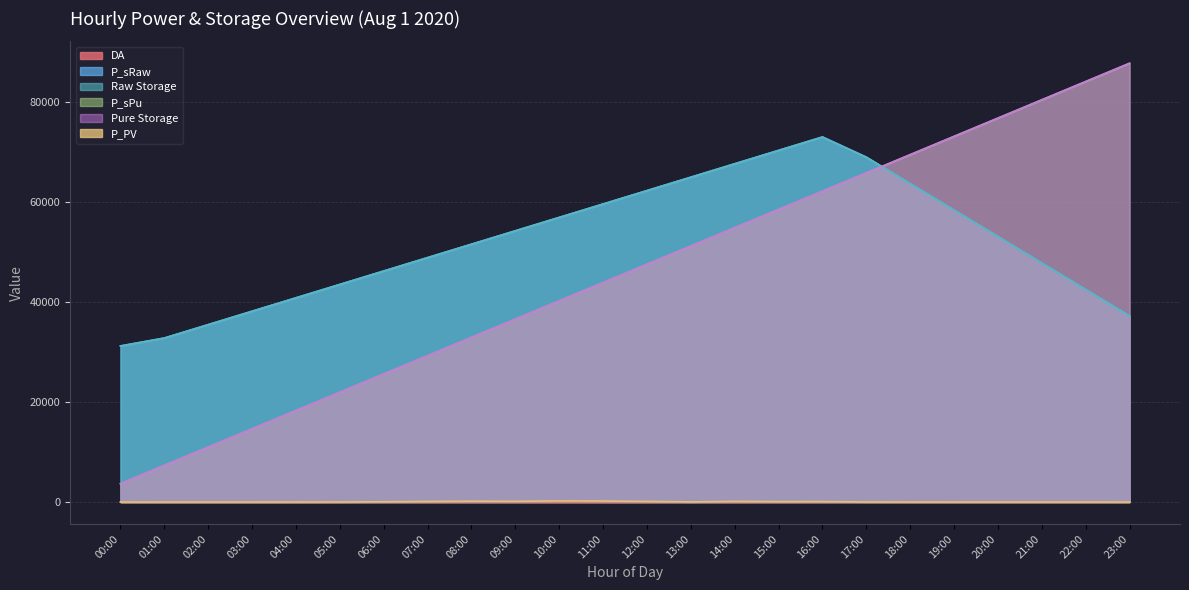

Reading left to right, extract all data points from this chart.

DA: 00:00=33.3	01:00=24.6	02:00=24.3	03:00=20.2	04:00=20.2	05:00=23.4	06:00=24.4	07:00=27.6	08:00=25.9	09:00=24.4	10:00=23.2	11:00=16.7	12:00=12.2	13:00=14.8	14:00=16.7	15:00=17.9	16:00=22.6	17:00=32.6	18:00=38.4	19:00=38.8	20:00=38.4	21:00=37.8	22:00=37.1	23:00=32.5
P_sRaw: 00:00=31184.4	01:00=32768.4	02:00=35446.8	03:00=38125.2	04:00=40803.6	05:00=43481.9	06:00=46160.3	07:00=48838.7	08:00=51517.1	09:00=54195.5	10:00=56873.9	11:00=59552.3	12:00=62230.6	13:00=64909.0	14:00=67587.4	15:00=70265.8	16:00=72944.2	17:00=68912.9	18:00=63625.2	19:00=58337.5	20:00=53049.8	21:00=47762.2	22:00=42474.5	23:00=37186.8
Raw Storage: 00:00=31184.4	01:00=32768.4	02:00=35446.8	03:00=38125.2	04:00=40803.6	05:00=43481.9	06:00=46160.3	07:00=48838.7	08:00=51517.1	09:00=54195.5	10:00=56873.9	11:00=59552.3	12:00=62230.6	13:00=64909.0	14:00=67587.4	15:00=70265.8	16:00=72944.2	17:00=68912.9	18:00=63625.2	19:00=58337.5	20:00=53049.8	21:00=47762.2	22:00=42474.5	23:00=37186.8
P_sPu: 00:00=3653.0	01:00=7305.9	02:00=10958.9	03:00=14611.9	04:00=18264.8	05:00=21917.8	06:00=25570.8	07:00=29223.7	08:00=32876.7	09:00=36529.7	10:00=40182.6	11:00=43835.6	12:00=47488.6	13:00=51141.6	14:00=54794.5	15:00=58447.5	16:00=62100.5	17:00=65753.4	18:00=69406.4	19:00=73059.4	20:00=76712.3	21:00=80365.3	22:00=84018.3	23:00=87671.2
Pure Storage: 00:00=3653.0	01:00=7305.9	02:00=10958.9	03:00=14611.9	04:00=18264.8	05:00=21917.8	06:00=25570.8	07:00=29223.7	08:00=32876.7	09:00=36529.7	10:00=40182.6	11:00=43835.6	12:00=47488.6	13:00=51141.6	14:00=54794.5	15:00=58447.5	16:00=62100.5	17:00=65753.4	18:00=69406.4	19:00=73059.4	20:00=76712.3	21:00=80365.3	22:00=84018.3	23:00=87671.2
P_PV: 00:00=0.0	01:00=0.0	02:00=0.0	03:00=0.0	04:00=1.8	05:00=10.5	06:00=44.0	07:00=102.3	08:00=155.2	09:00=137.7	10:00=212.3	11:00=187.8	12:00=107.4	13:00=19.9	14:00=112.3	15:00=72.7	16:00=74.9	17:00=15.0	18:00=4.5	19:00=0.0	20:00=0.0	21:00=0.0	22:00=0.0	23:00=0.0